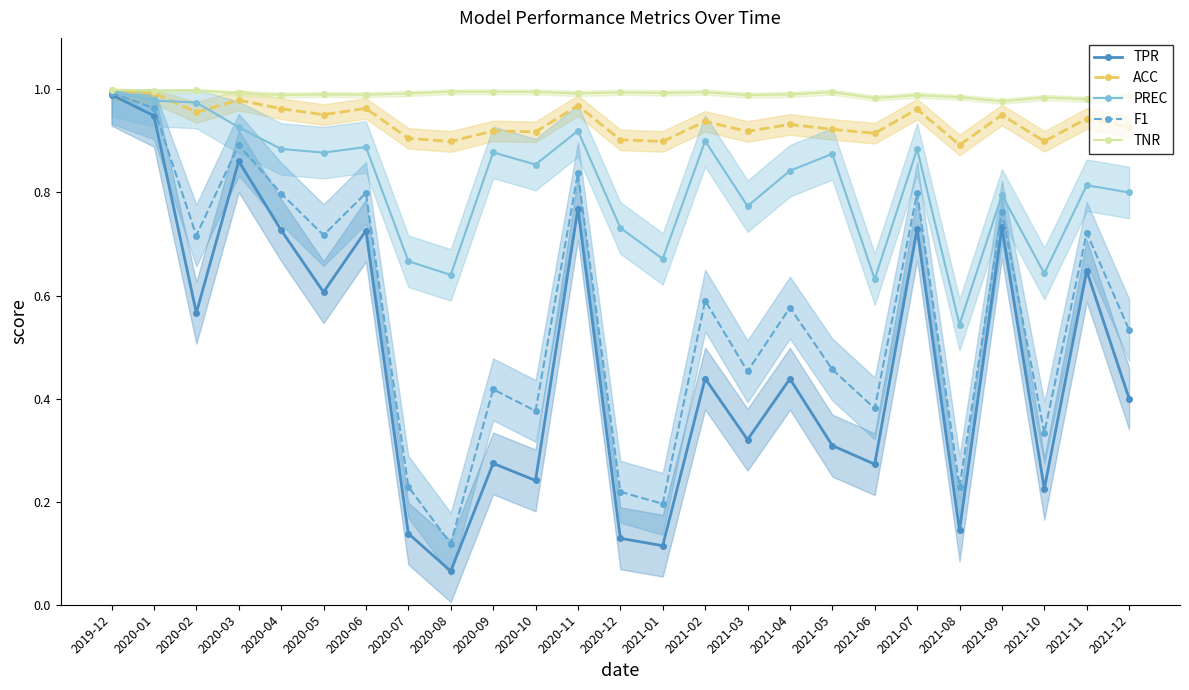

Is the value of TNR at 2020-06 greater than the value of TPR at 2021-08?

Yes